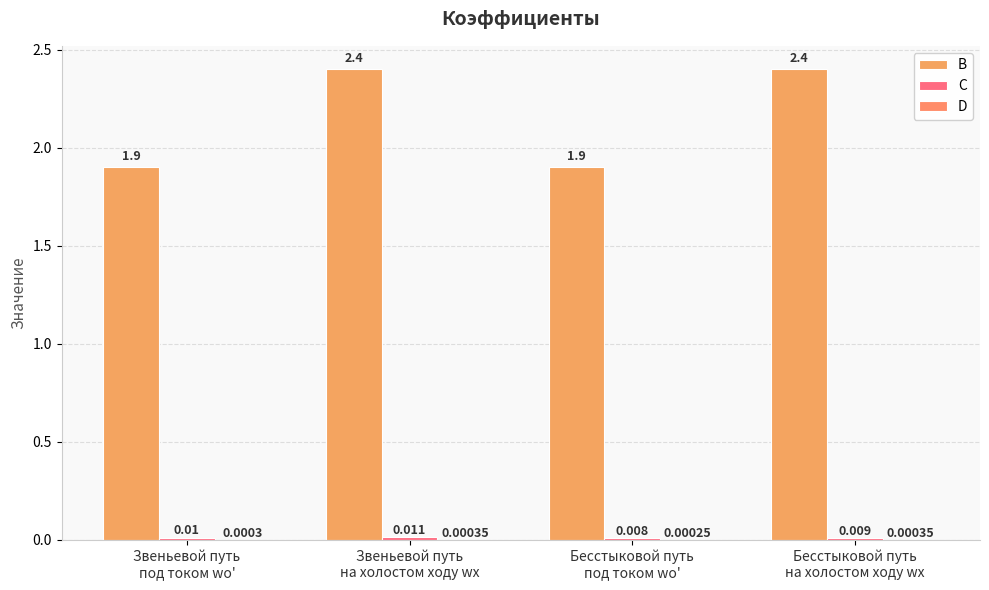

How many groups of bars are there?

4